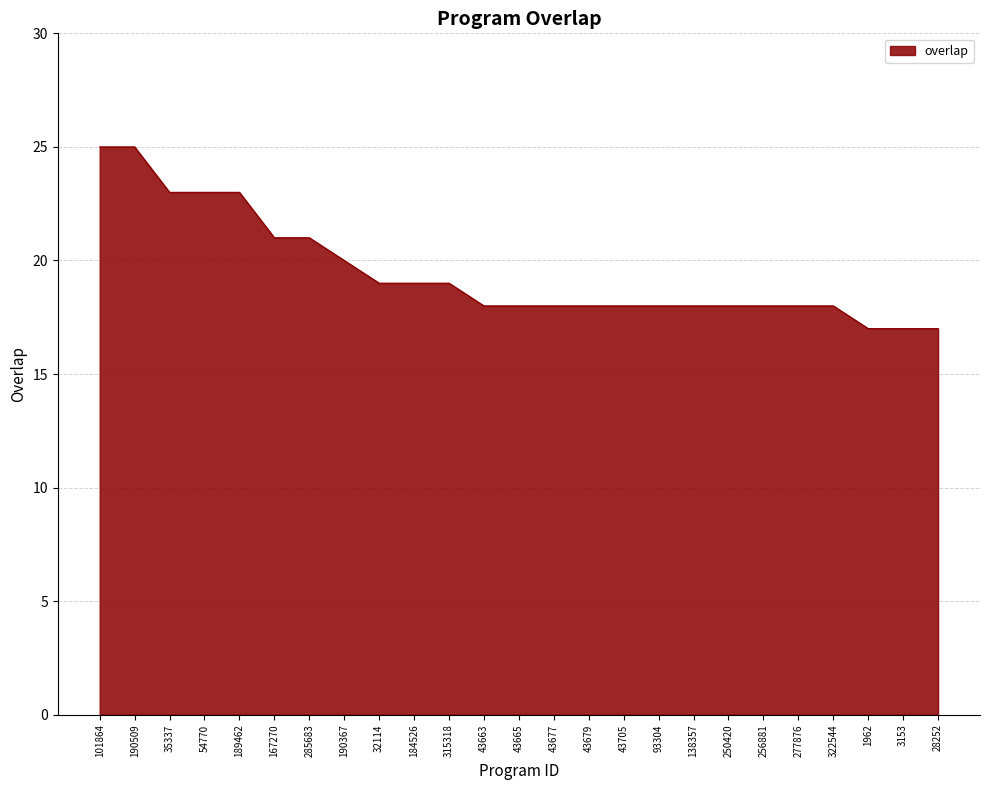

Between 138357 and 54770, which is larger?

54770